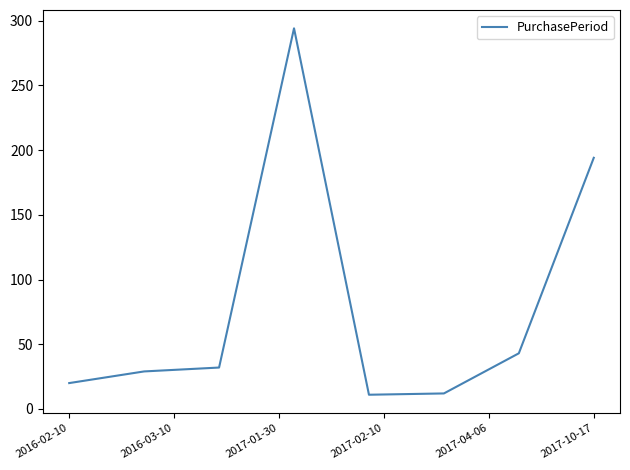

What is the difference between the maximum and minimum values?

283